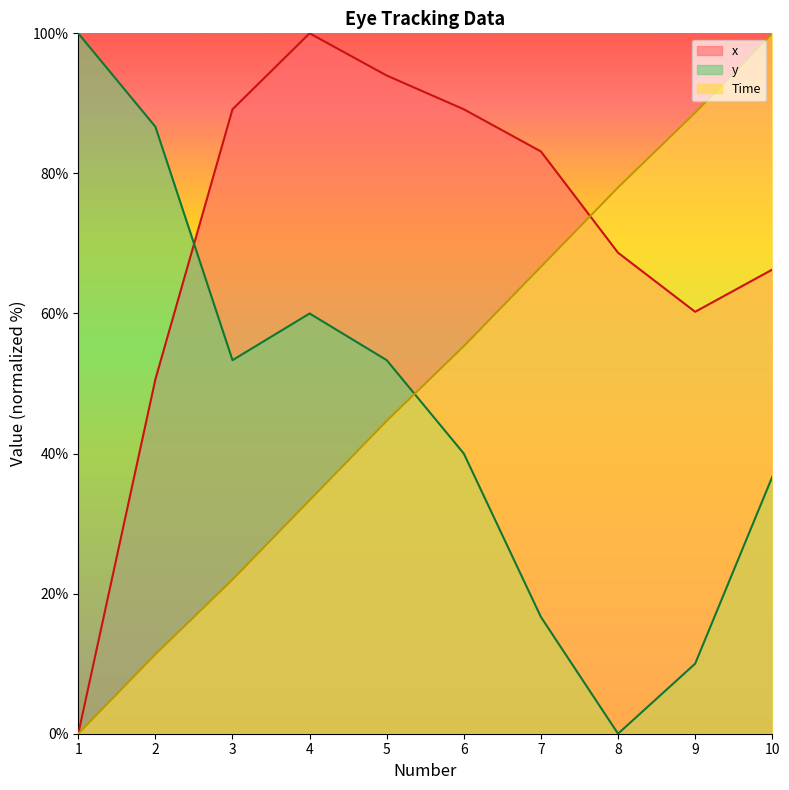

True or false: Time and x cross at least once.

True